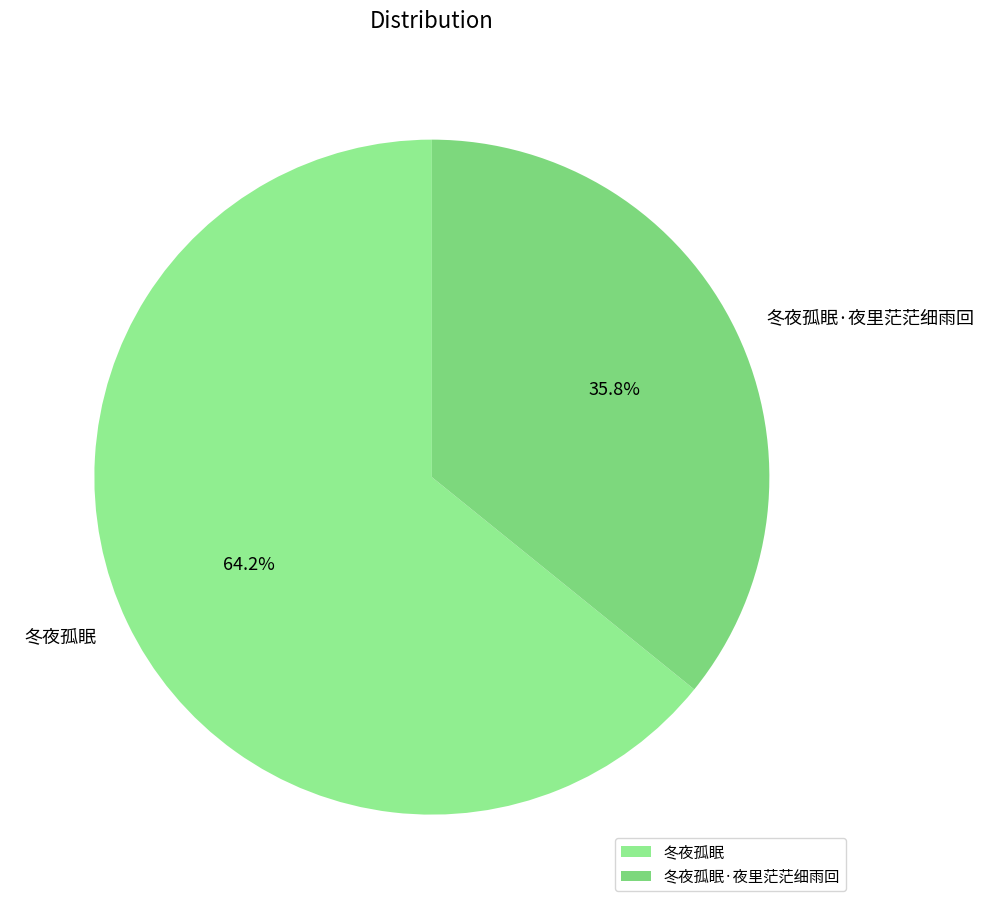

What is the smallest slice in the pie chart?

冬夜孤眠·夜里茫茫细雨回